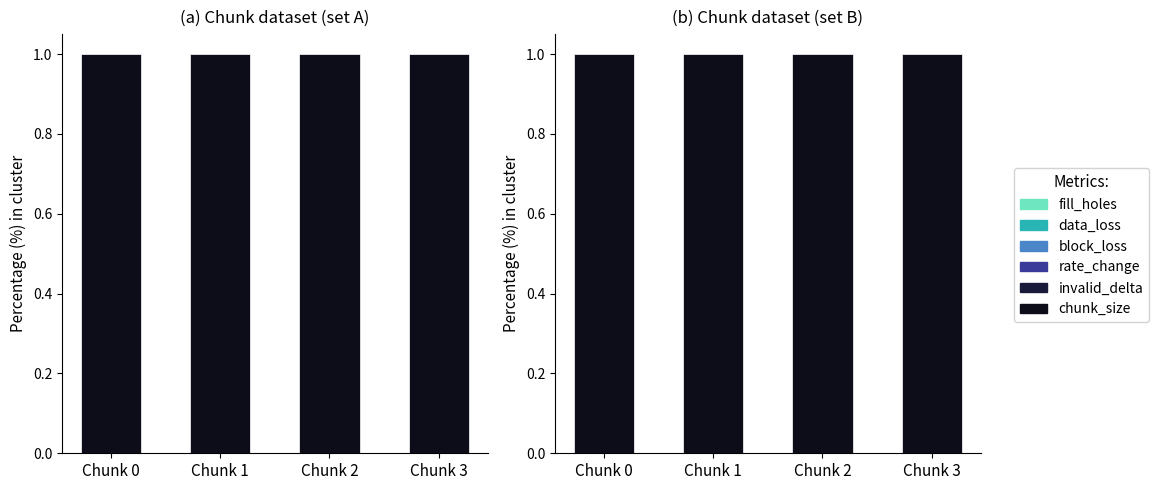

How many bars are there in each group?

6